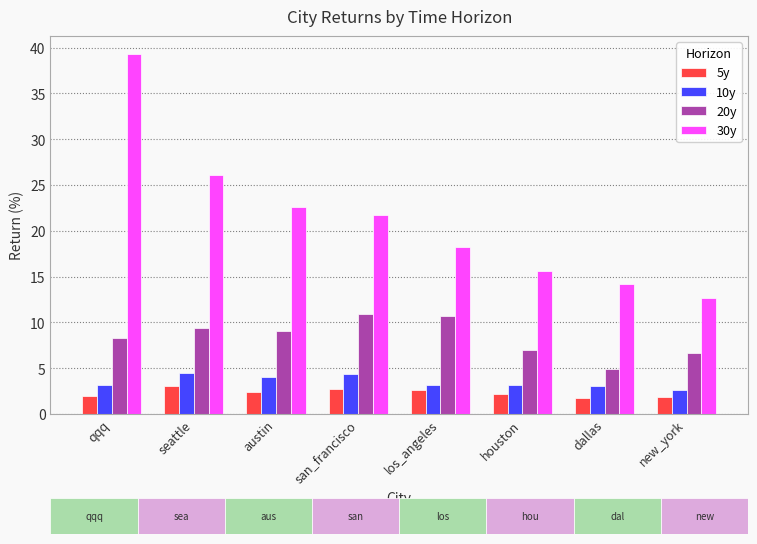

Which category has the lowest value in the 20y series?

dallas